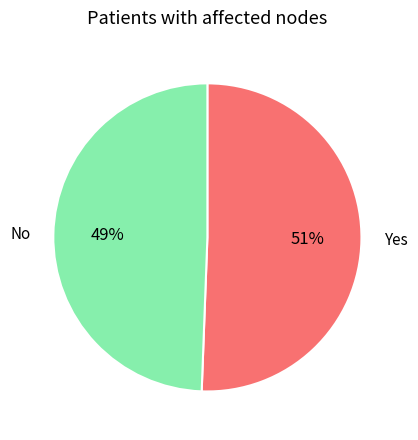

The No slice represents 49% of the pie. True or false?

True